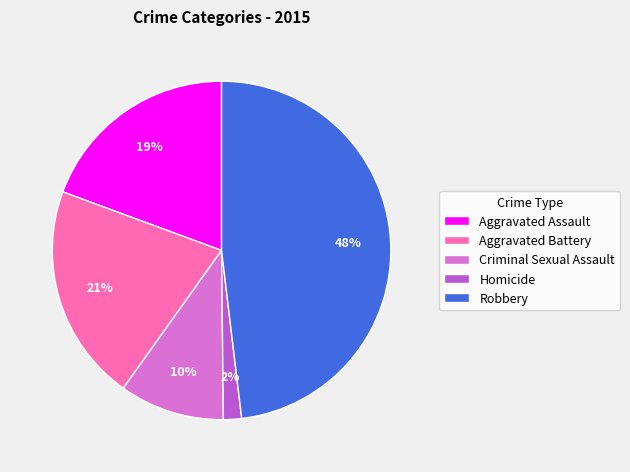

Is the sum of Aggravated Battery and Robbery greater than half?

Yes